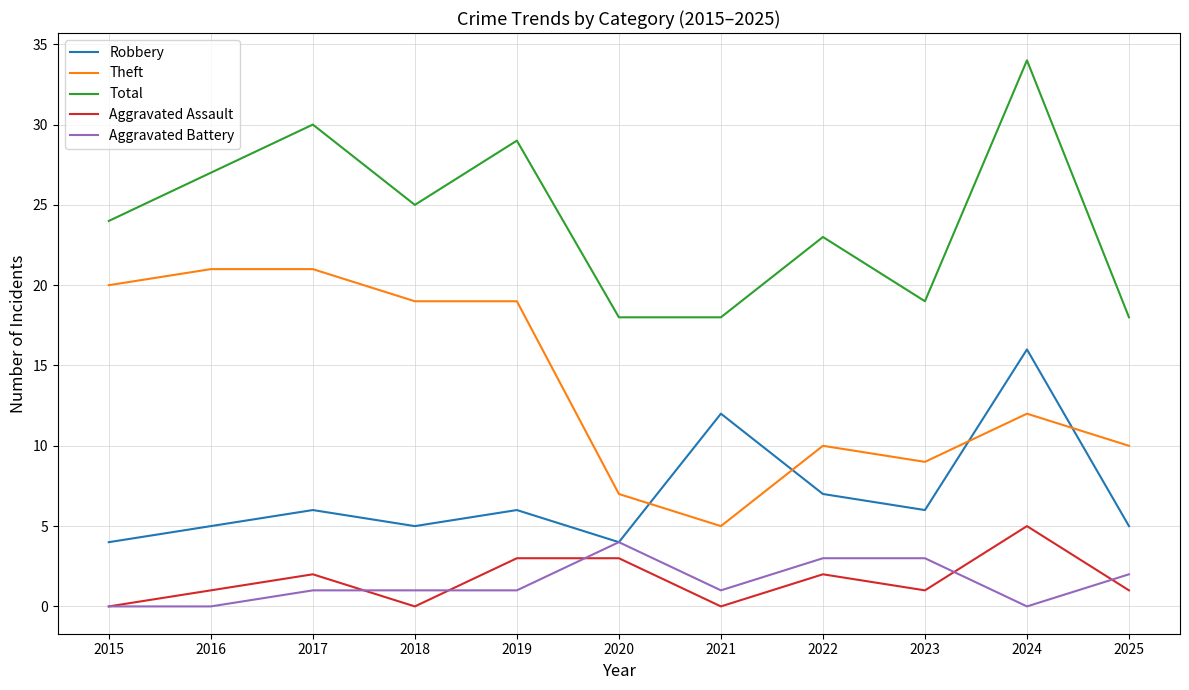

True or false: Aggravated Assault and Theft intersect in this chart.

False